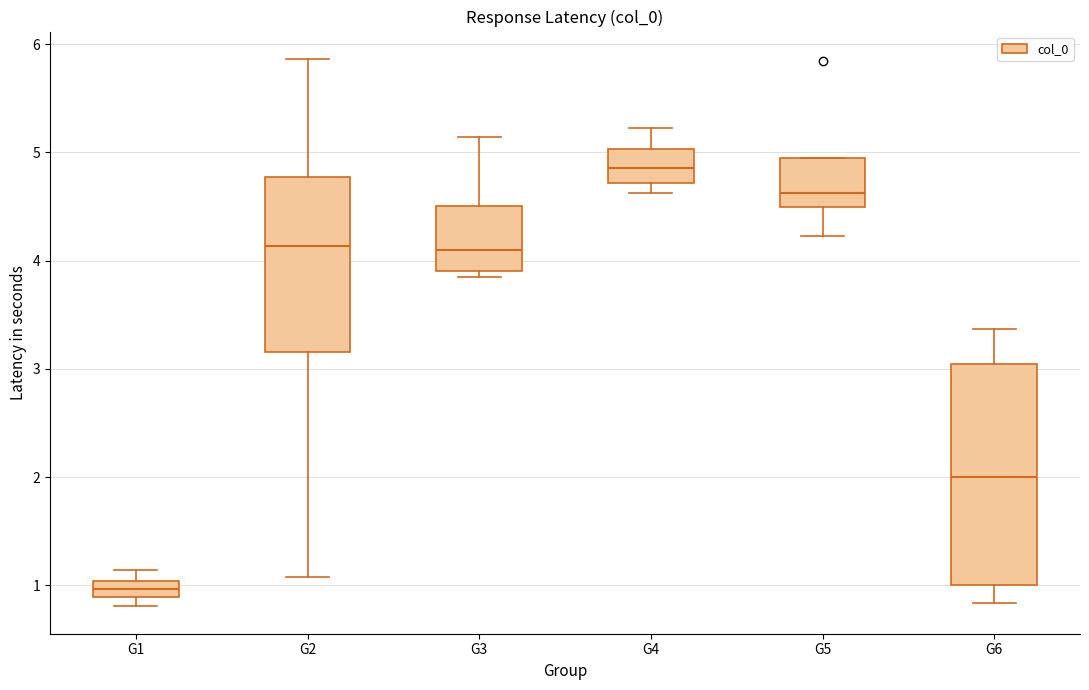

Which box is the tallest, from its lower edge to its upper edge?

G6